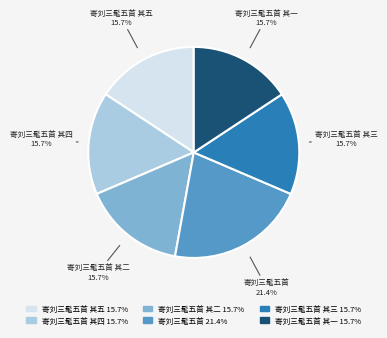

Does any single category account for the majority?

No